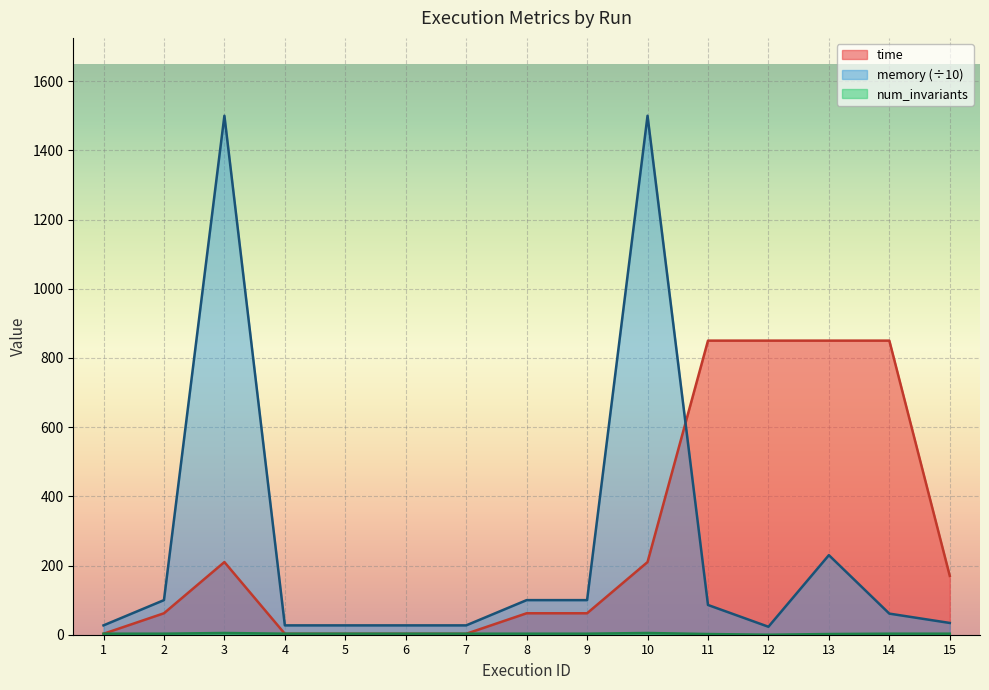

Reading right to left, extract all data points from this chart.

time: 170.0	850.0	850.0	850.0	850.0	210.0	62.0	62.0	2.7	2.7	2.7	2.7	210.0	62.0	2.7
memory: 34.0	61.0	230.0	23.0	86.0	1500.0	100.0	100.0	27.0	27.0	27.0	27.0	1500.0	100.0	27.0
num_invariants: 3.0	3.0	2.0	0.0	2.0	5.0	3.0	3.0	3.0	3.0	3.0	3.0	5.0	3.0	3.0